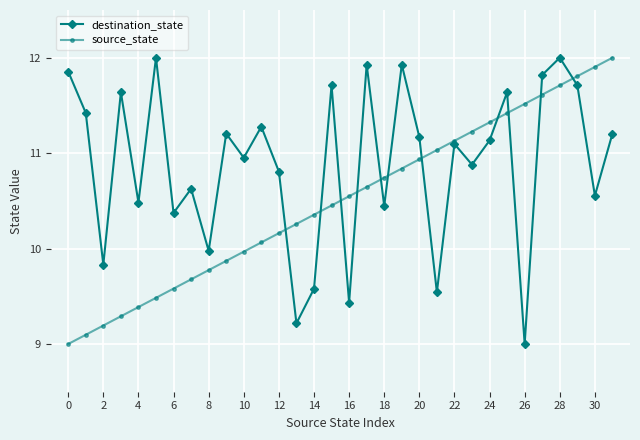

What is the smallest value displayed?

9.0